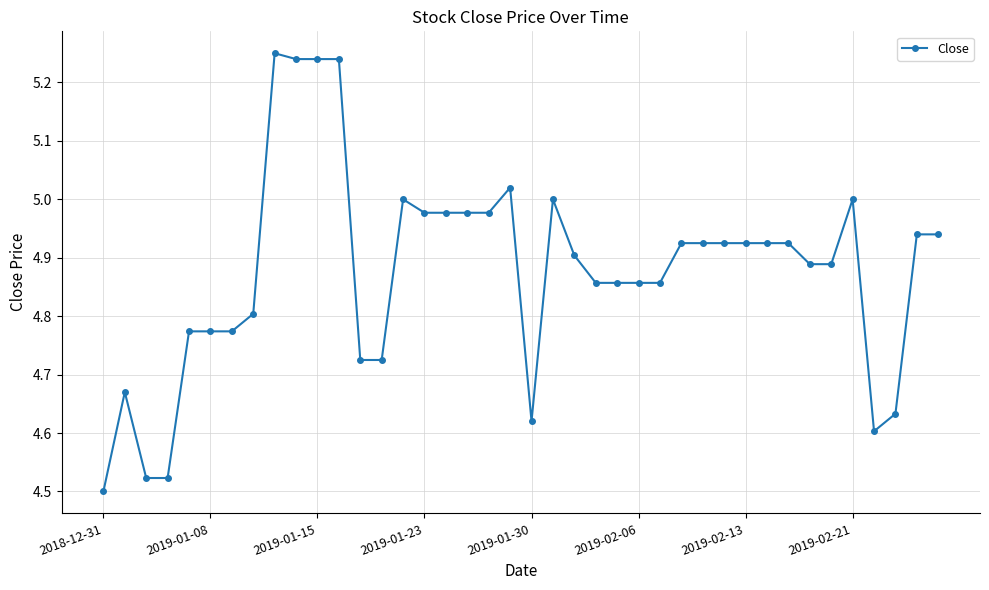

What is the difference between the maximum and second lowest values?

0.7